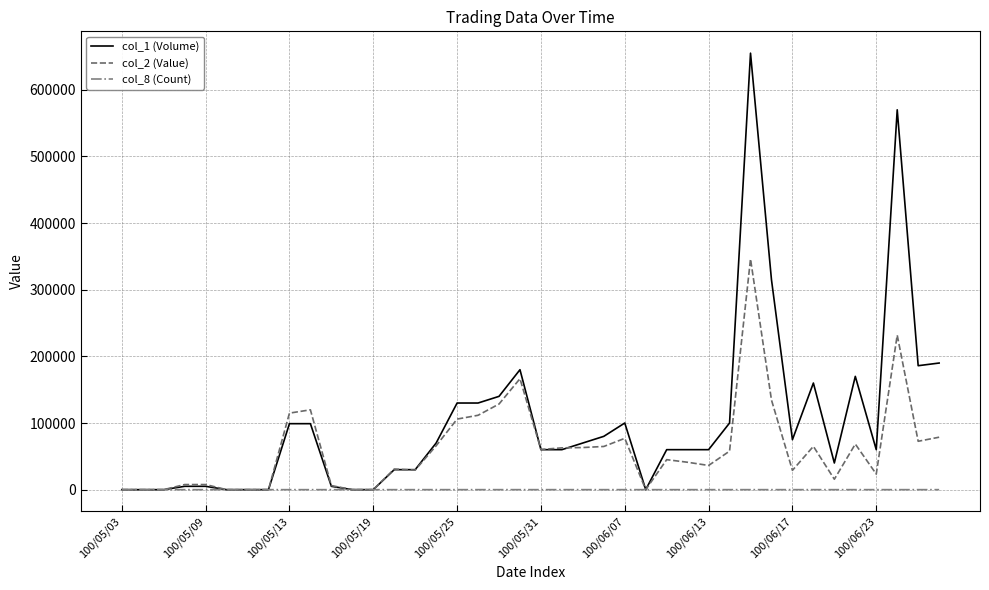

List the series in order of their overall mean, highest first.

col_1 (Volume), col_2 (Value), col_8 (Count)